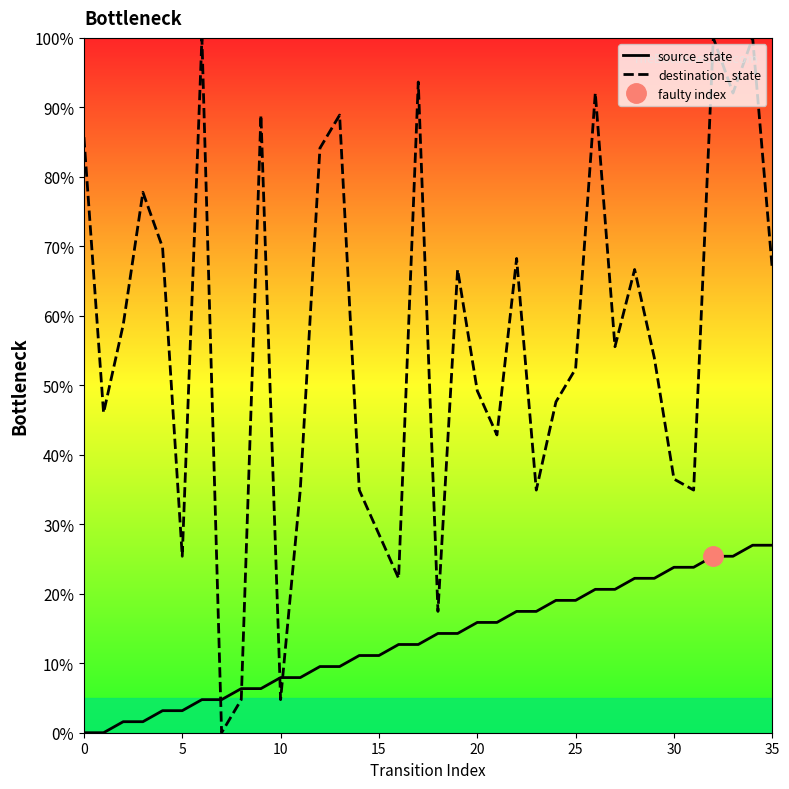

Which series ends up on top after the final intersection of source_state and destination_state?

destination_state